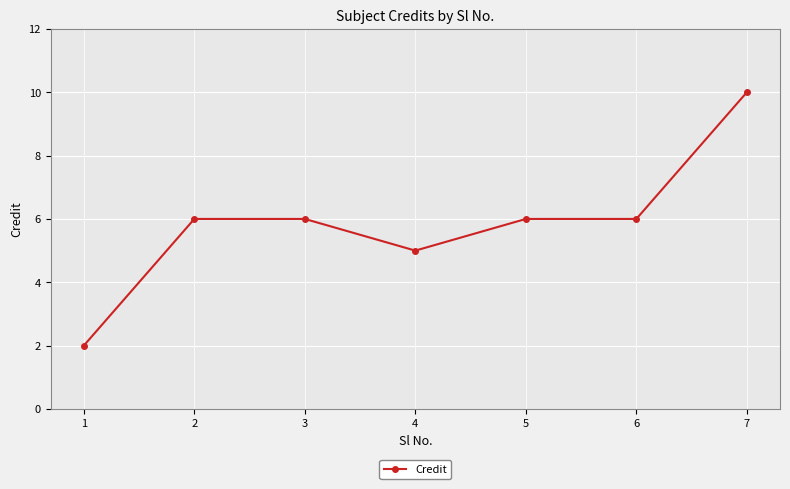

What is the average value?

6